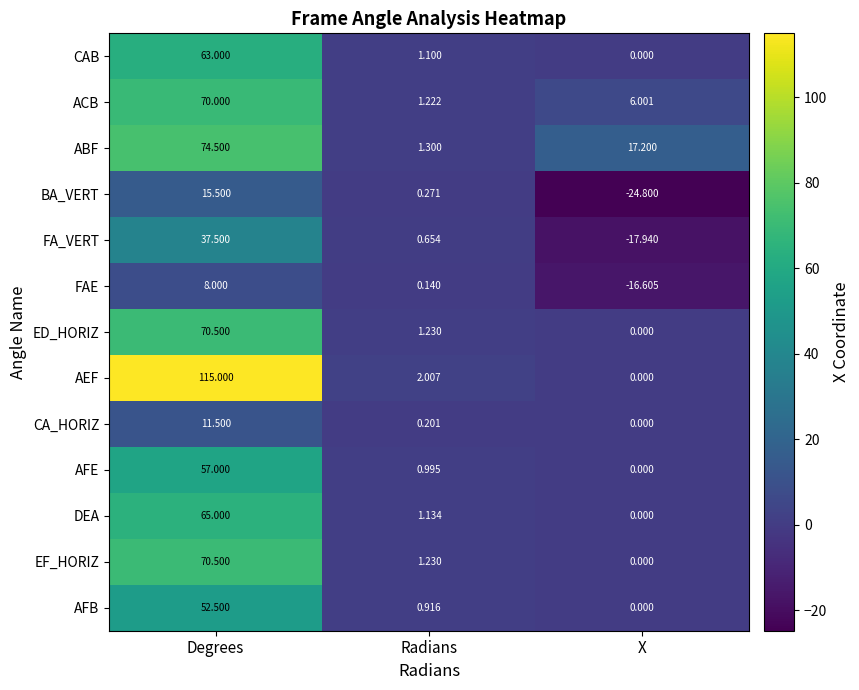

Which series has the largest range (max minus min)?

AEF